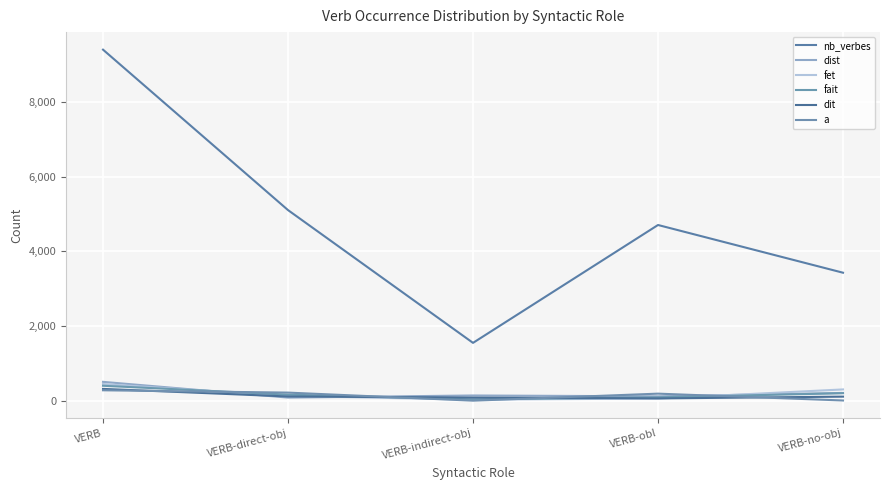

How many lines are shown in the chart?

6